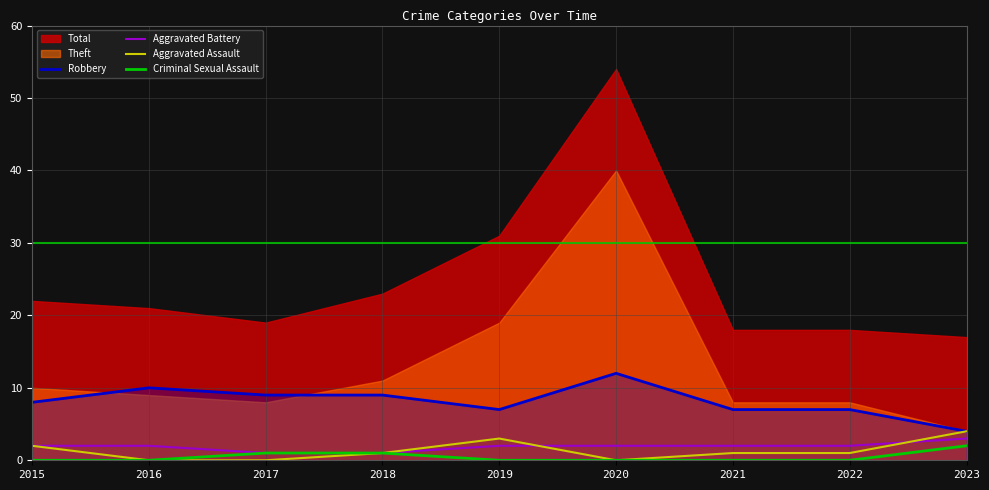

Is it true that Robbery equals 4 at 2022?

False